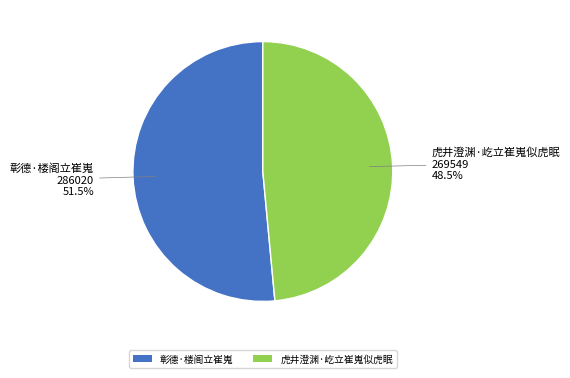

The 彰德·楼阁立崔嵬 slice represents 63% of the pie. True or false?

False